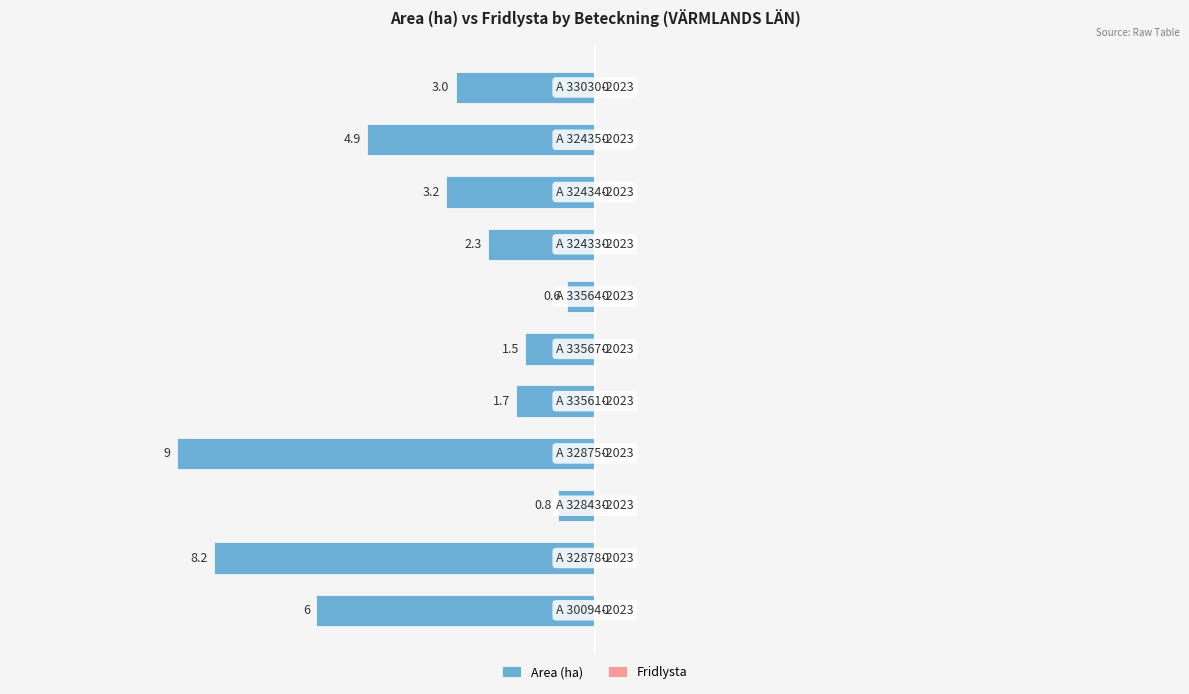

Does the chart contain any negative values?

Yes